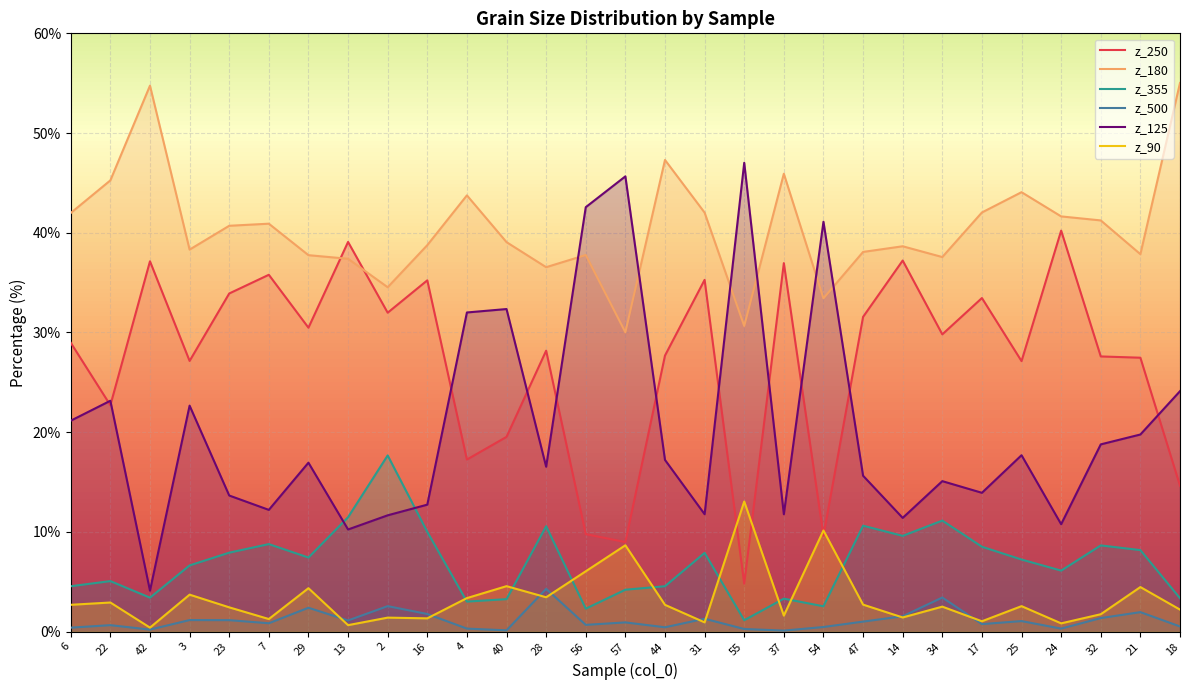

At which label does z_355 reach its minimum?

55